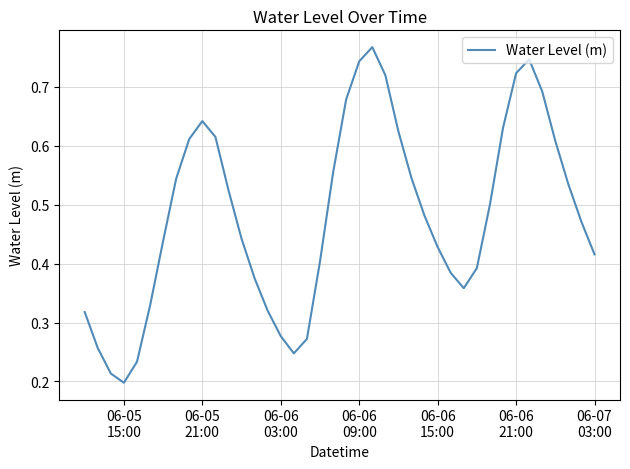

Where is the first local minimum?

06-05
15:00